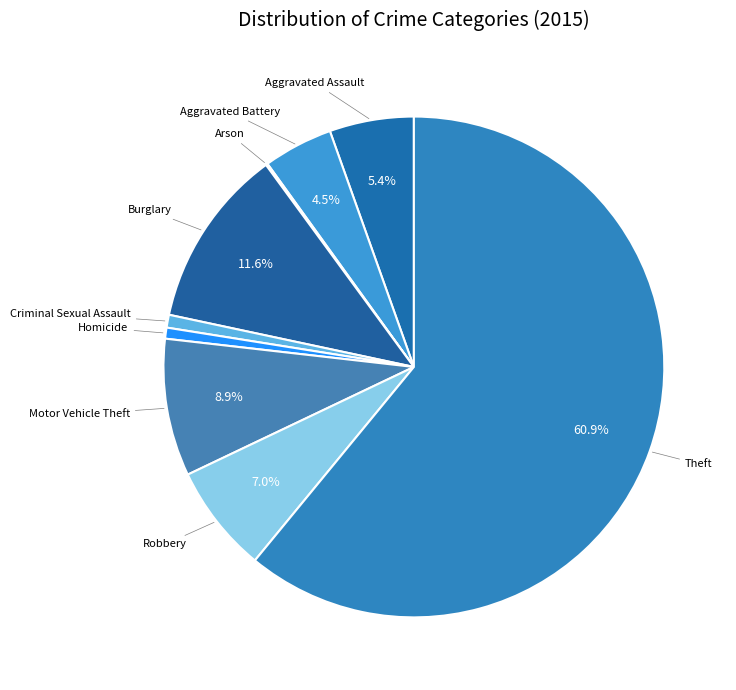

Does any single category account for the majority?

Yes